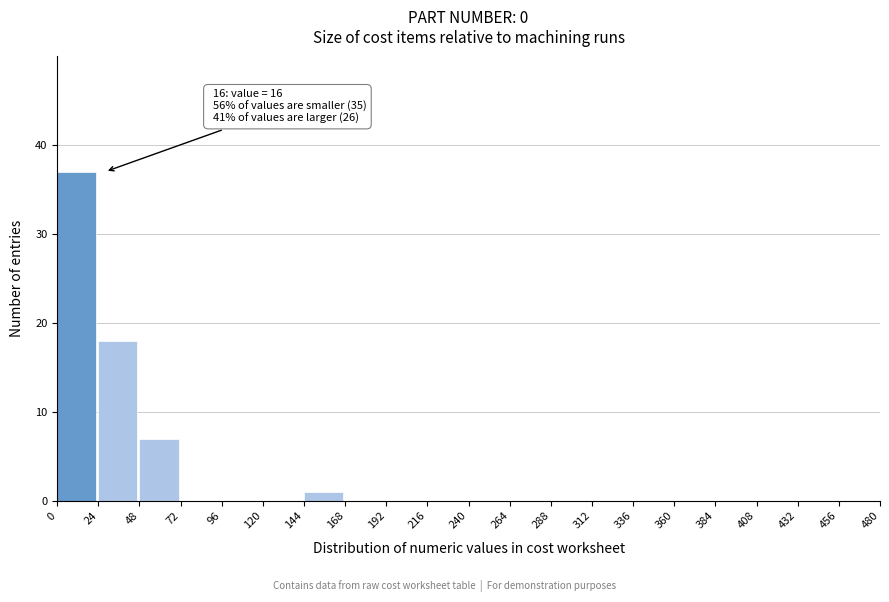

Over which range of the x-axis is the bar tallest?

0 to 24